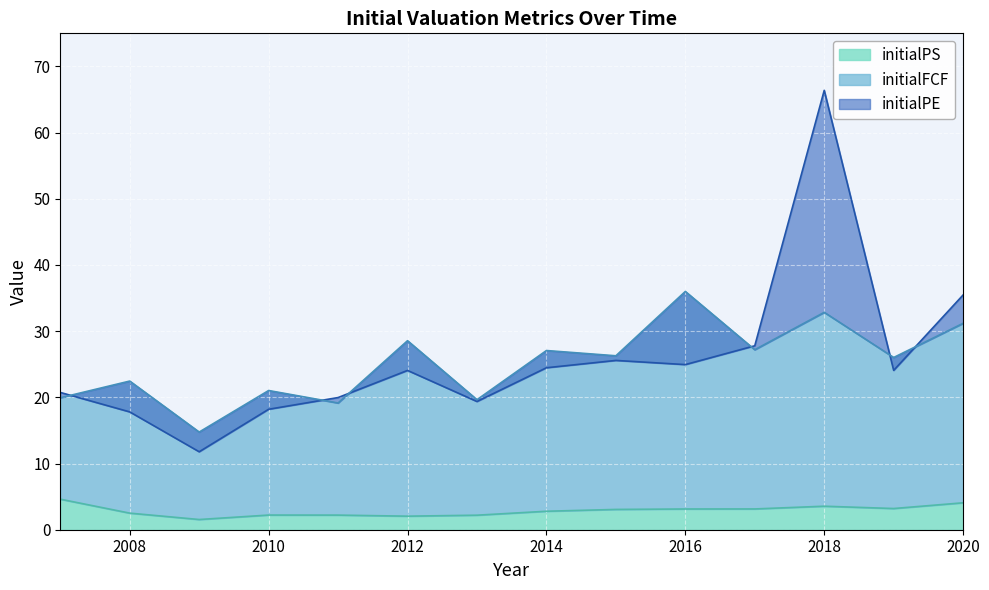

Reading left to right, what are all the values shown in this chart?

initialPE: 2020=35.5	2019=24.1	2018=66.4	2017=27.8	2016=24.9	2015=25.6	2014=24.5	2013=19.4	2012=24.1	2011=20.0	2010=18.2	2009=11.8	2008=17.8	2007=20.7
initialFCF: 2020=31.2	2019=26.0	2018=32.8	2017=27.2	2016=36.0	2015=26.3	2014=27.1	2013=19.6	2012=28.6	2011=19.1	2010=21.0	2009=14.8	2008=22.5	2007=19.9
initialPS: 2020=4.1	2019=3.2	2018=3.6	2017=3.1	2016=3.1	2015=3.1	2014=2.8	2013=2.2	2012=2.0	2011=2.2	2010=2.2	2009=1.5	2008=2.5	2007=4.6